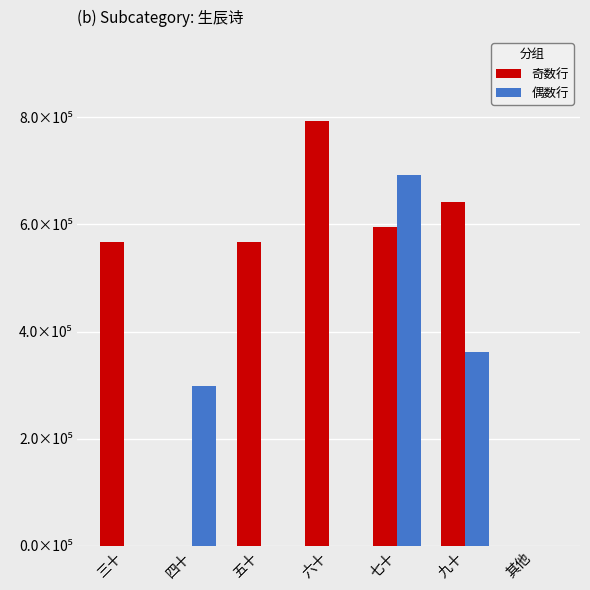

What is the total value across all series at 九十?

1003272